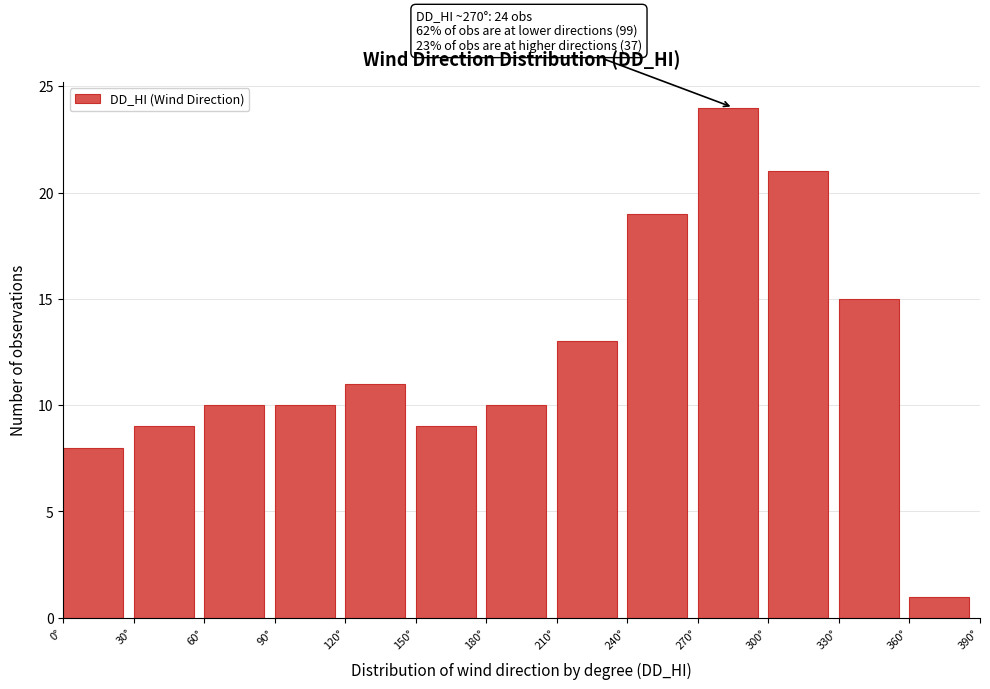

Over which range of the x-axis is the bar tallest?

270 to 300